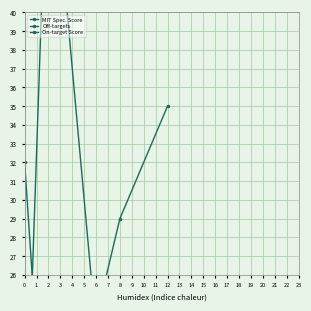

At how many categories does at least one series exceed 28?

4